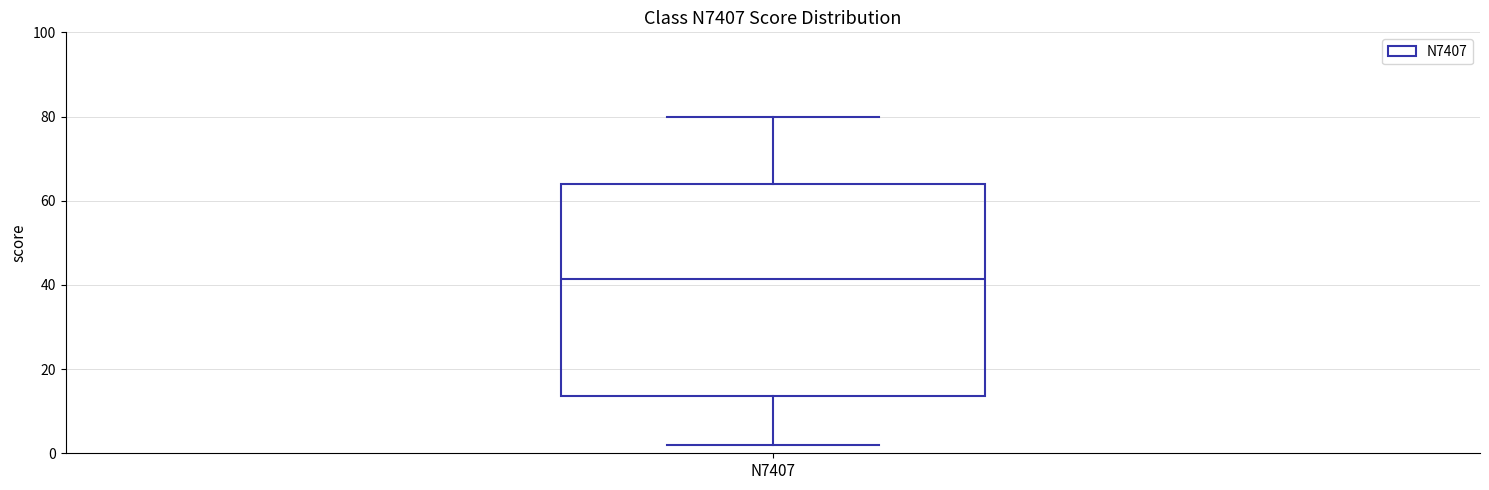

Read this box plot against the y-axis: the position of the median line, the range covered by the box, and the ends of both whiskers. The values are not printed on the chart, so give them approximately, as read against the axis.

median 42, box 14 to 64, whiskers 2 to 80